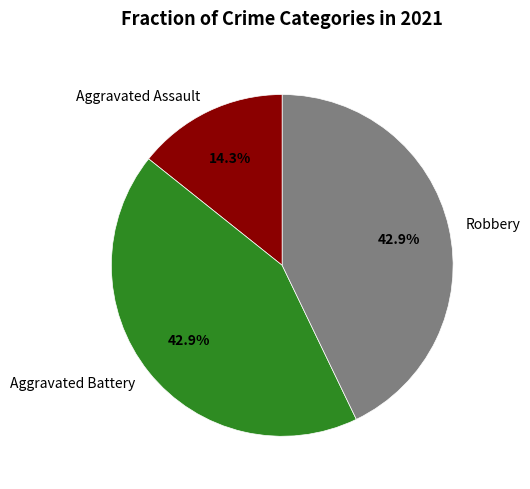

Does any single category account for the majority?

No